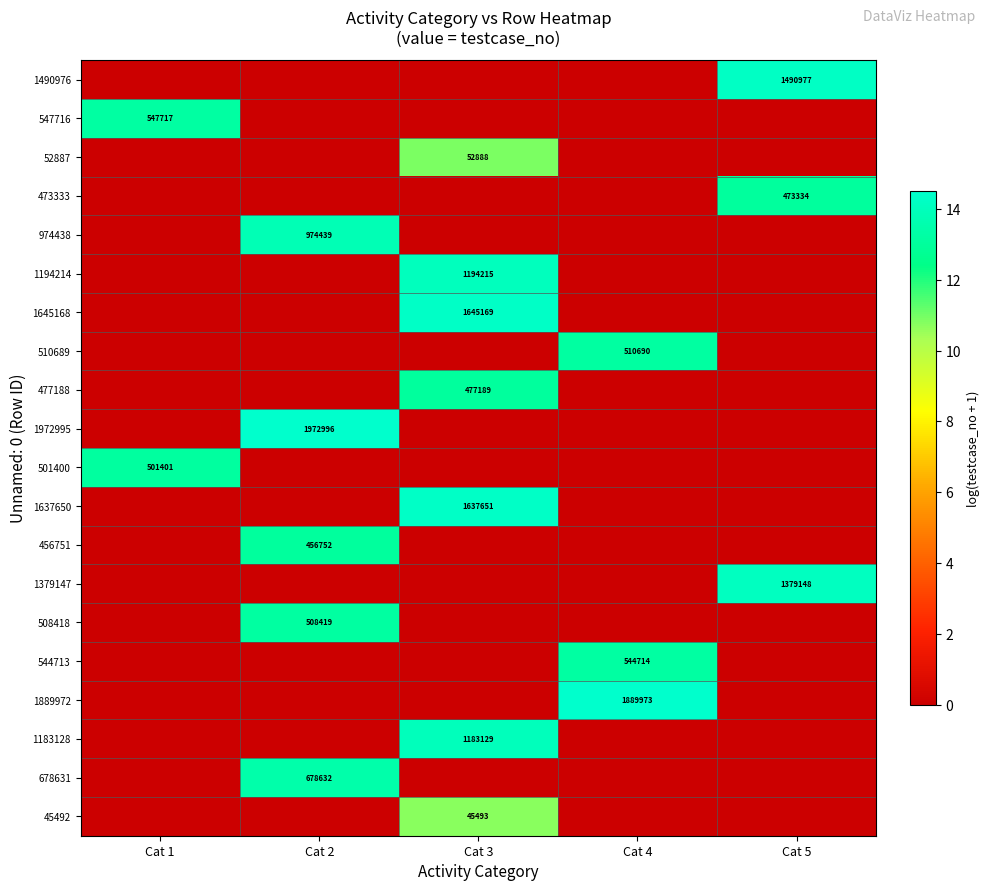

At which category is the sum across all series the highest?

Cat 3